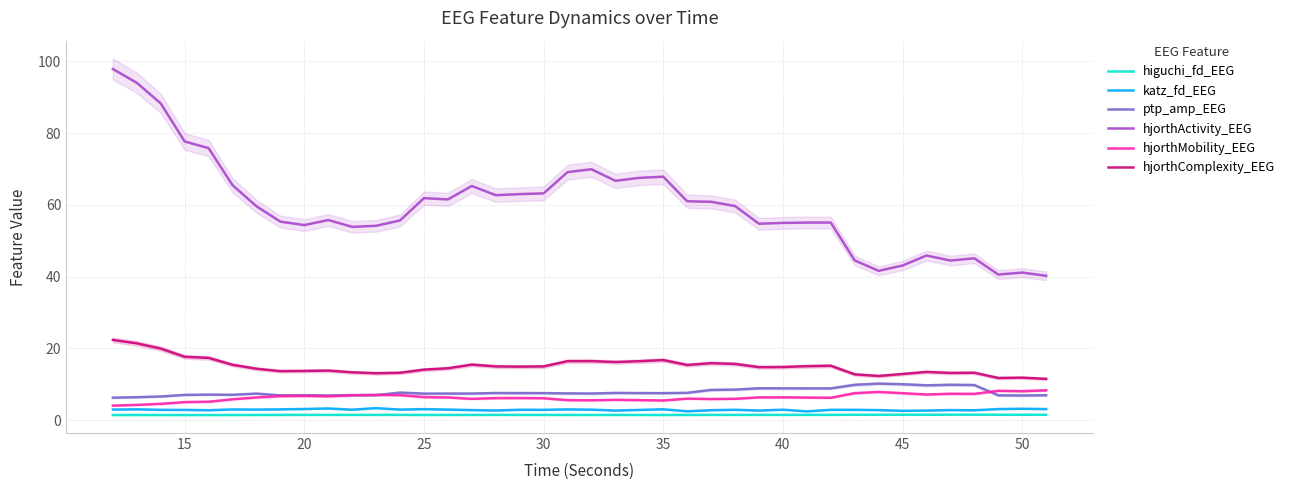

What is the difference between the second highest and minimum values in the hjorthMobility_EEG series?

4.1